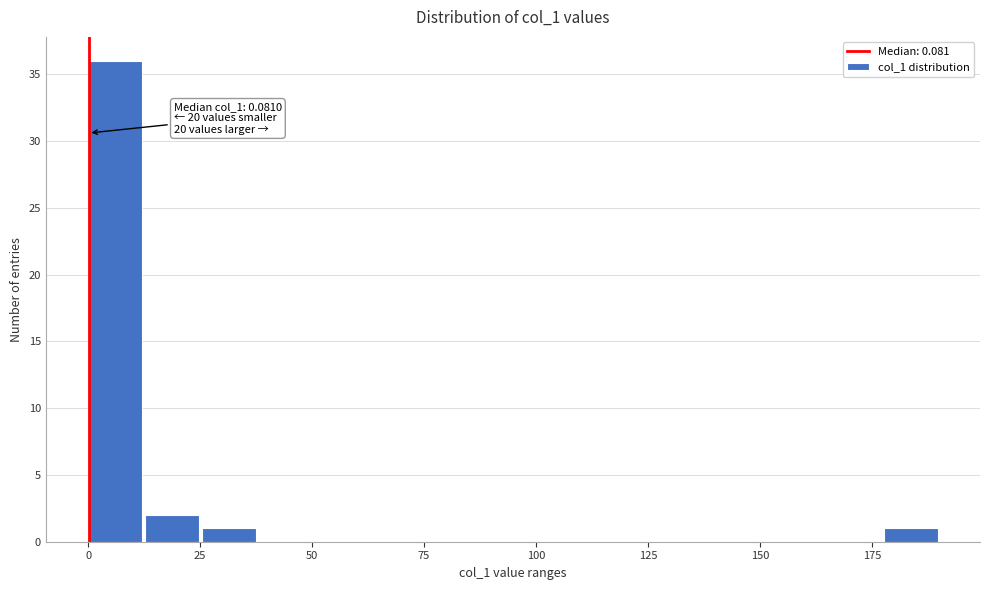

Around what value on the x-axis is the tallest bar? Give the approximate position of its centre, as read against the axis.

5